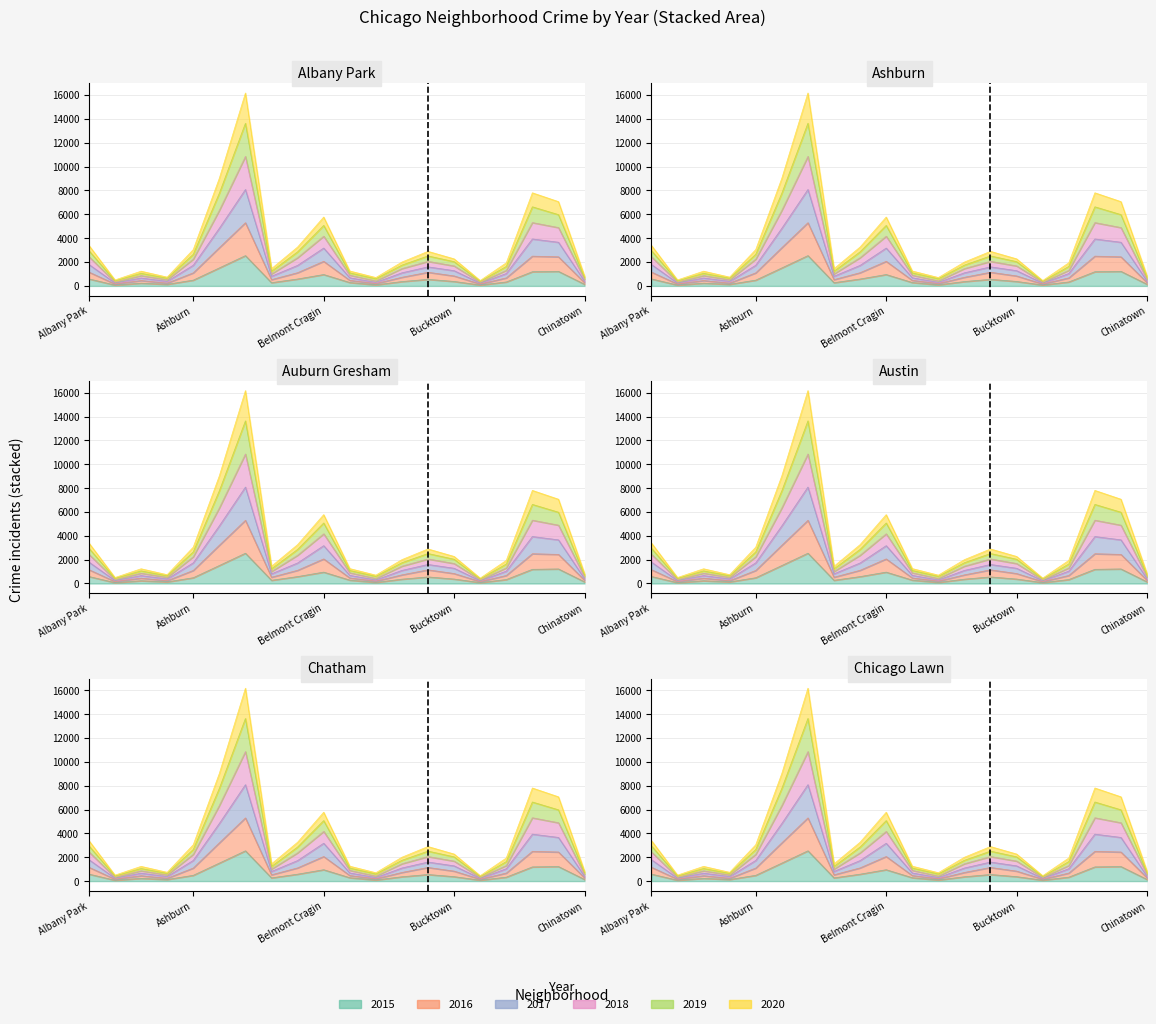

True or false: 2015 has a value of 485 at Ashburn.

True